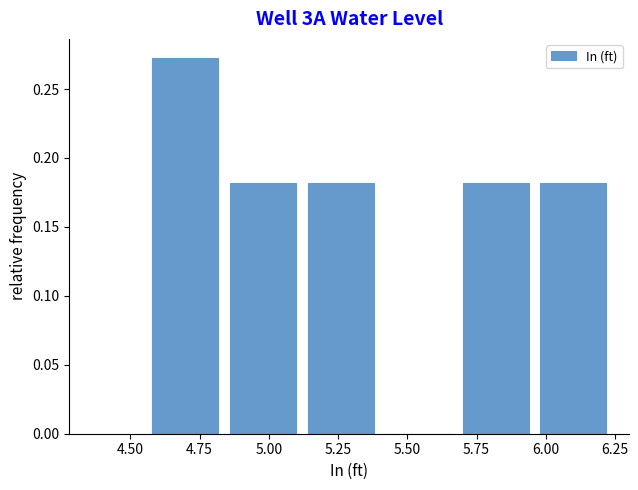

How tall is the bar that spans 5.70 to 5.98 on the x-axis? Neither the bar edges nor the heights are printed on the chart, so give them approximately, as read against the axes.

0.180